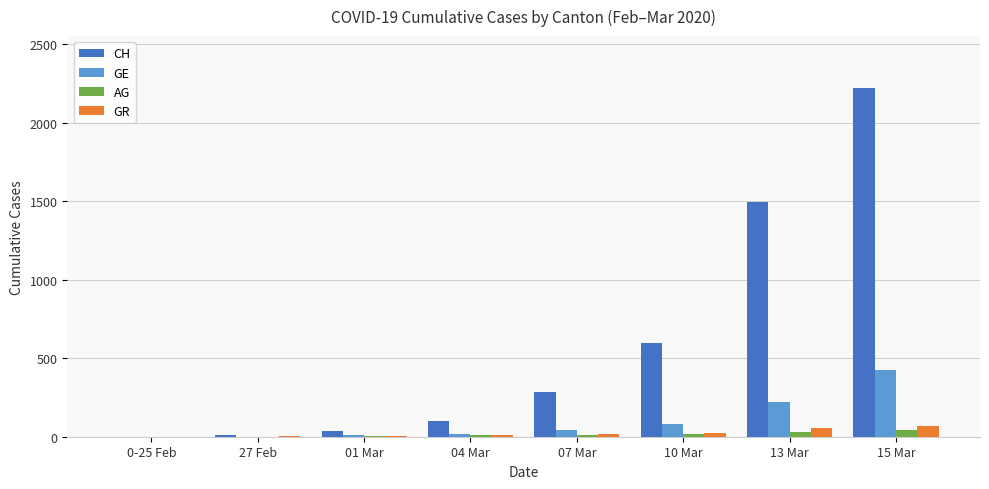

Which category has the highest value across all series?

15 Mar